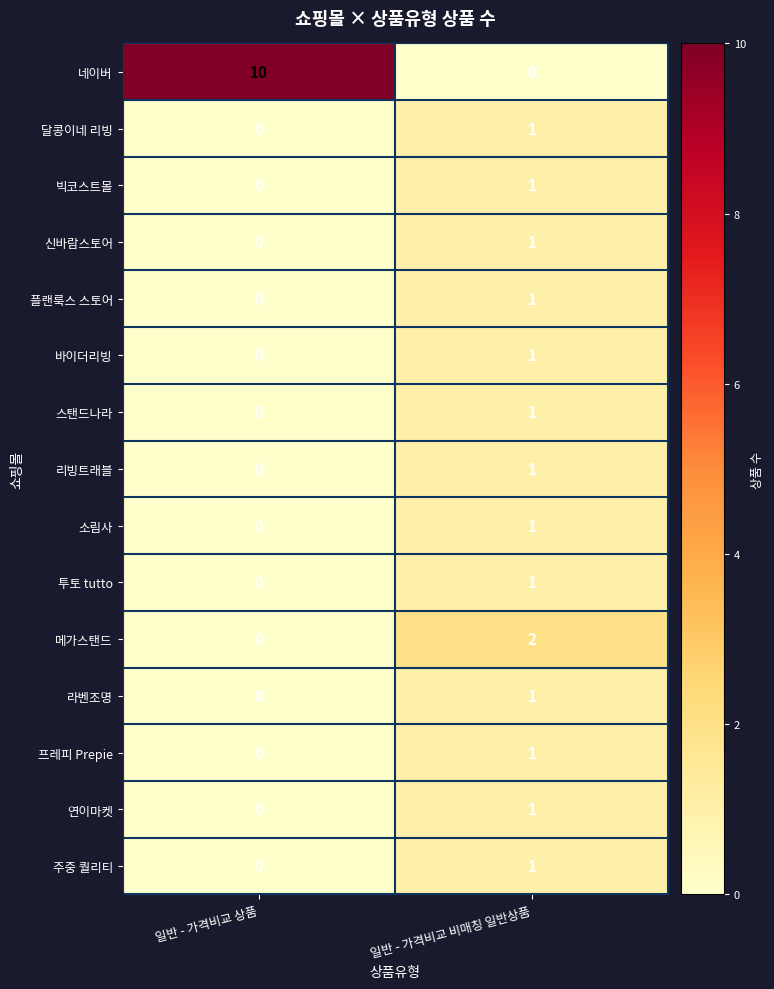

At which category is the sum across all series the highest?

일반 - 가격비교 비매칭 일반상품